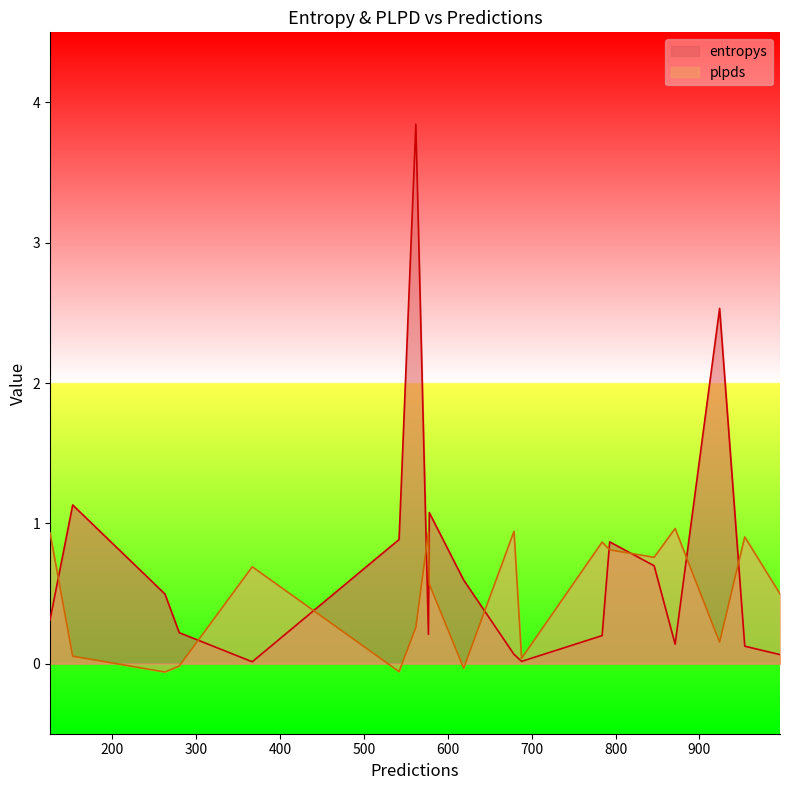

What is the maximum value shown in the chart?

3.8